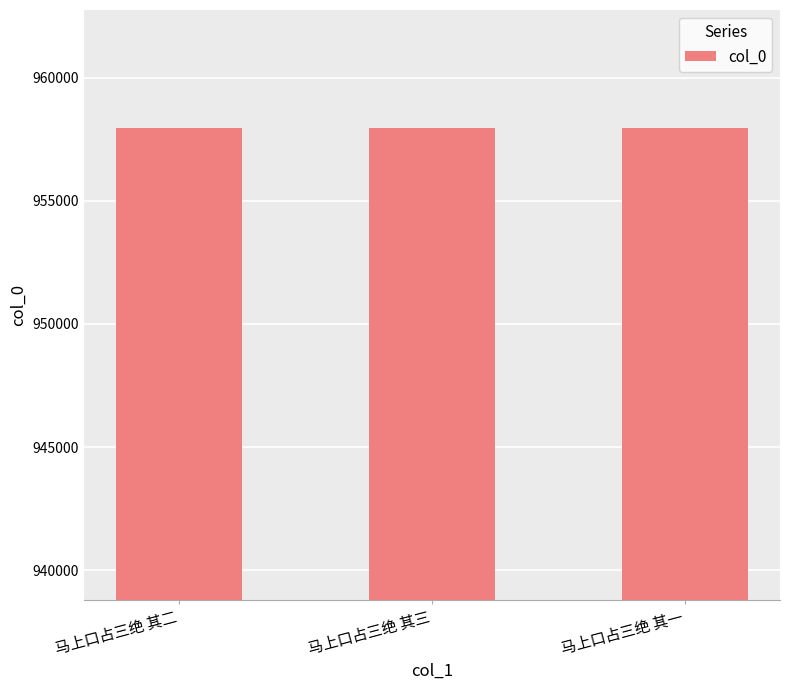

What is the maximum value shown in the chart?

957964